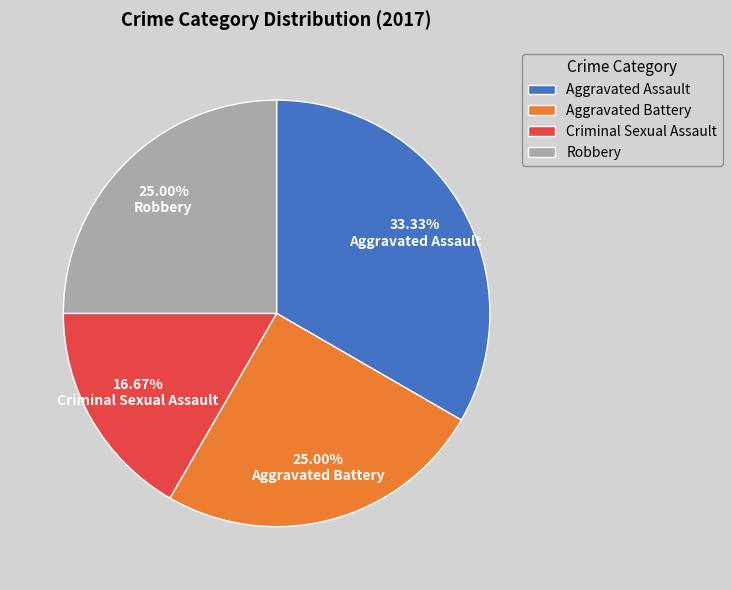

True or false: Aggravated Assault accounts for 33% of the total.

True